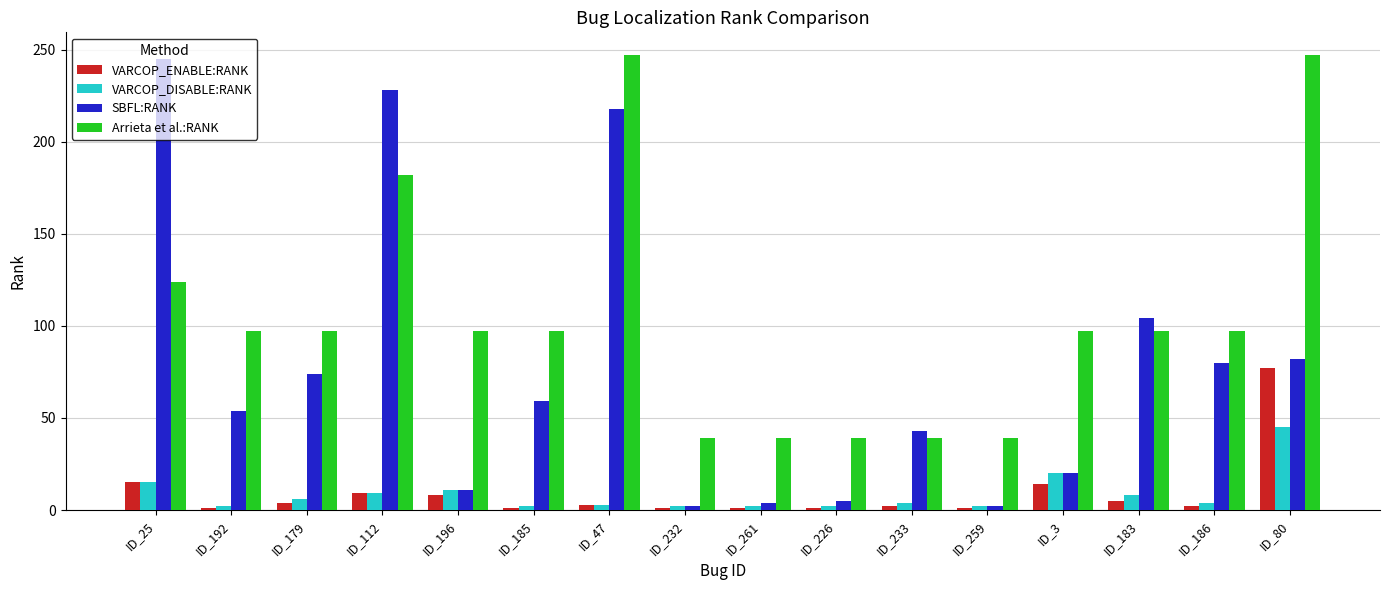

What is the label of the 11th bar from the left?

ID_233